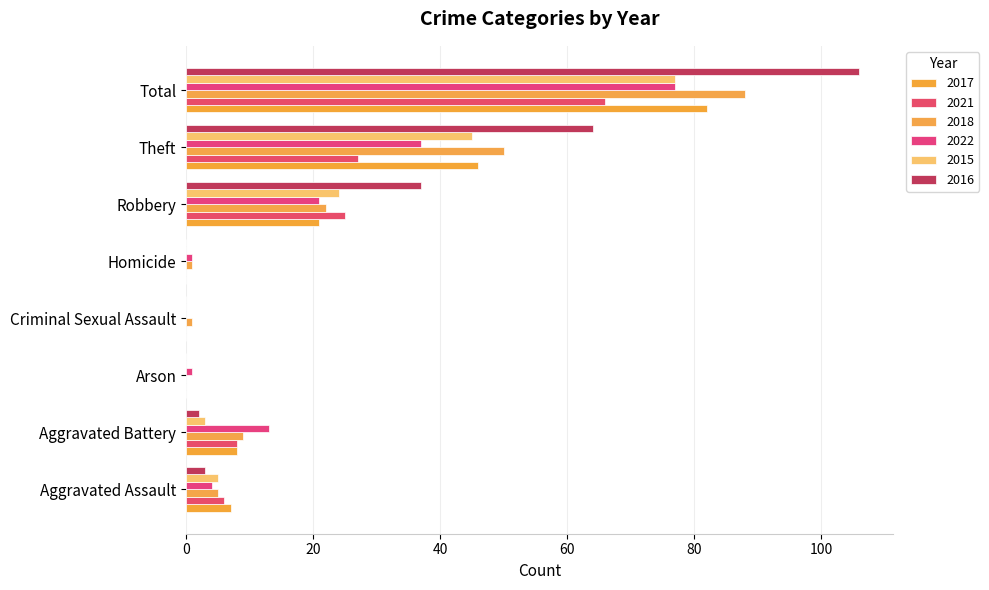

Reading left to right, extract all data points from this chart.

2017: 7	8	0	0	0	21	46	82
2021: 6	8	0	0	0	25	27	66
2018: 5	9	0	1	1	22	50	88
2022: 4	13	1	0	1	21	37	77
2015: 5	3	0	0	0	24	45	77
2016: 3	2	0	0	0	37	64	106